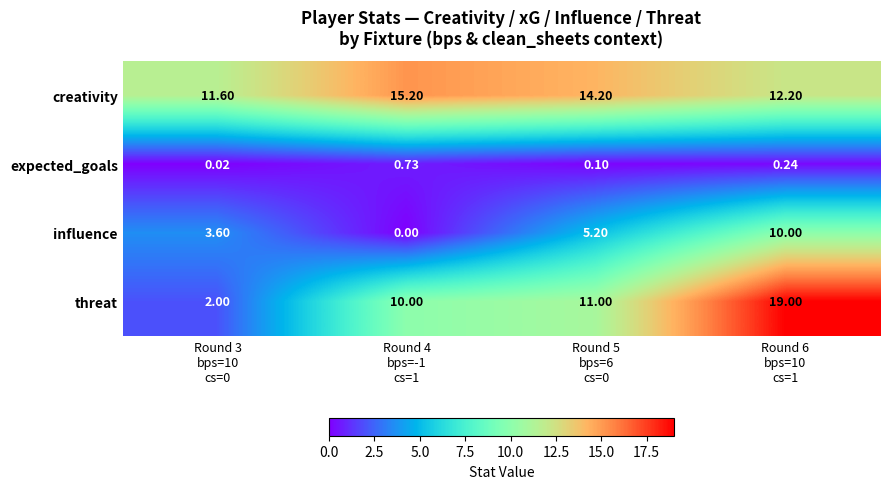

Which series has the largest total across all categories?

creativity